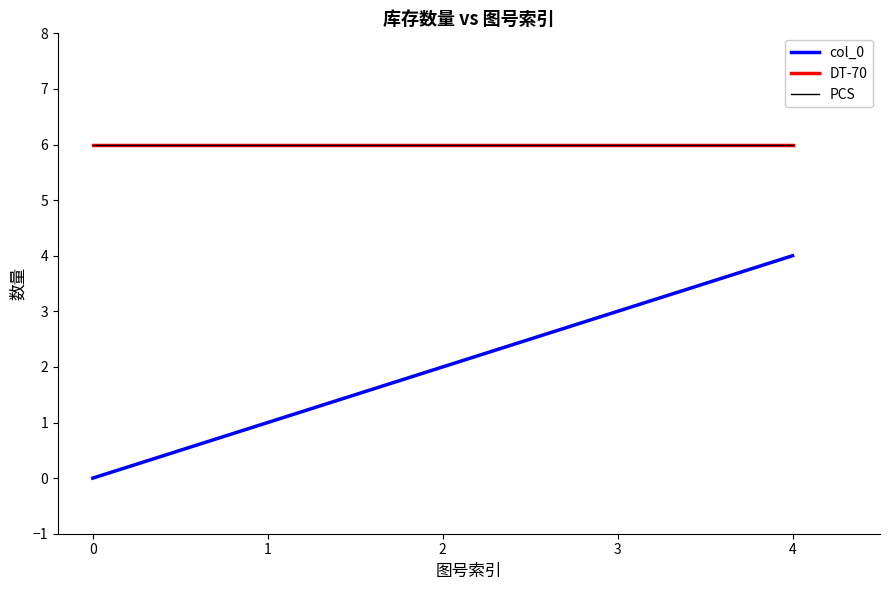

The PCS series shows 6 at 2. True or false?

True